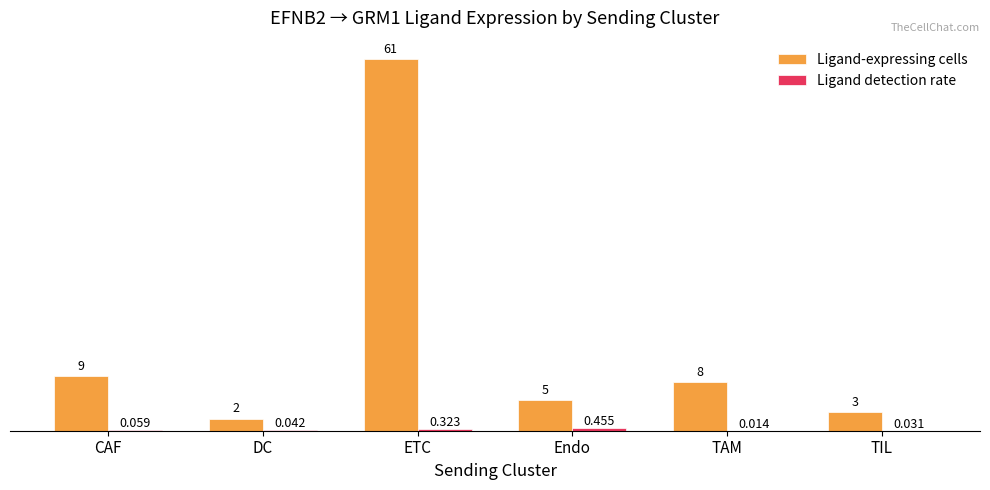

True or false: Ligand-expressing cells has a value of 61.0 at ETC.

True